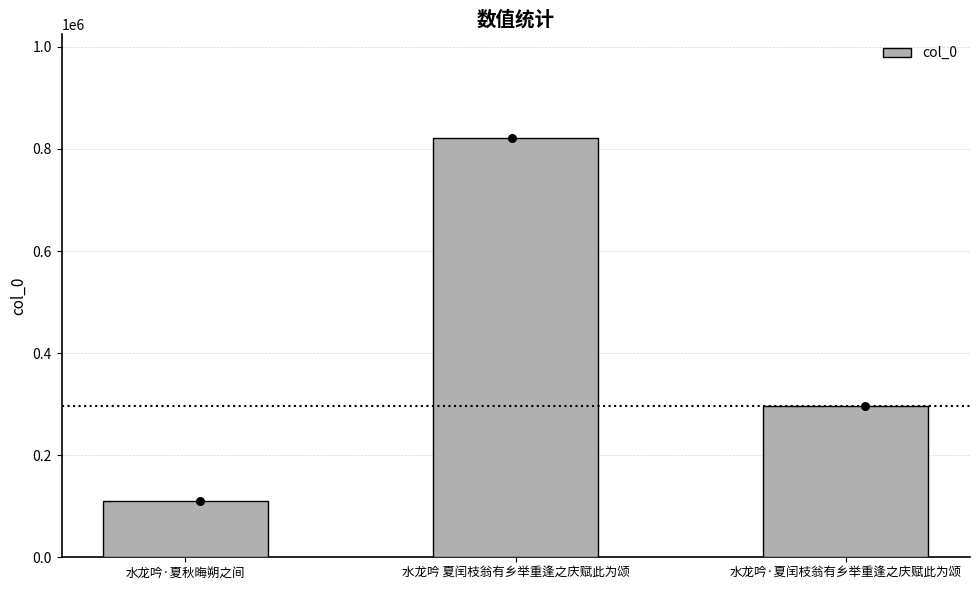

What is the change in value from 水龙吟·夏秋晦朔之间 to 水龙吟 夏闰枝翁有乡举重逢之庆赋此为颂?

+710577